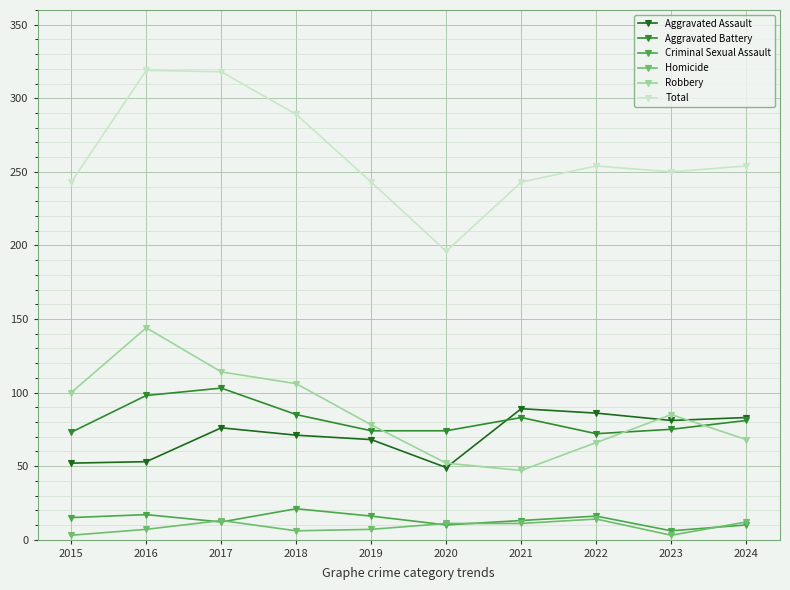

Is it true that Aggravated Battery equals 85 at 2018?

True